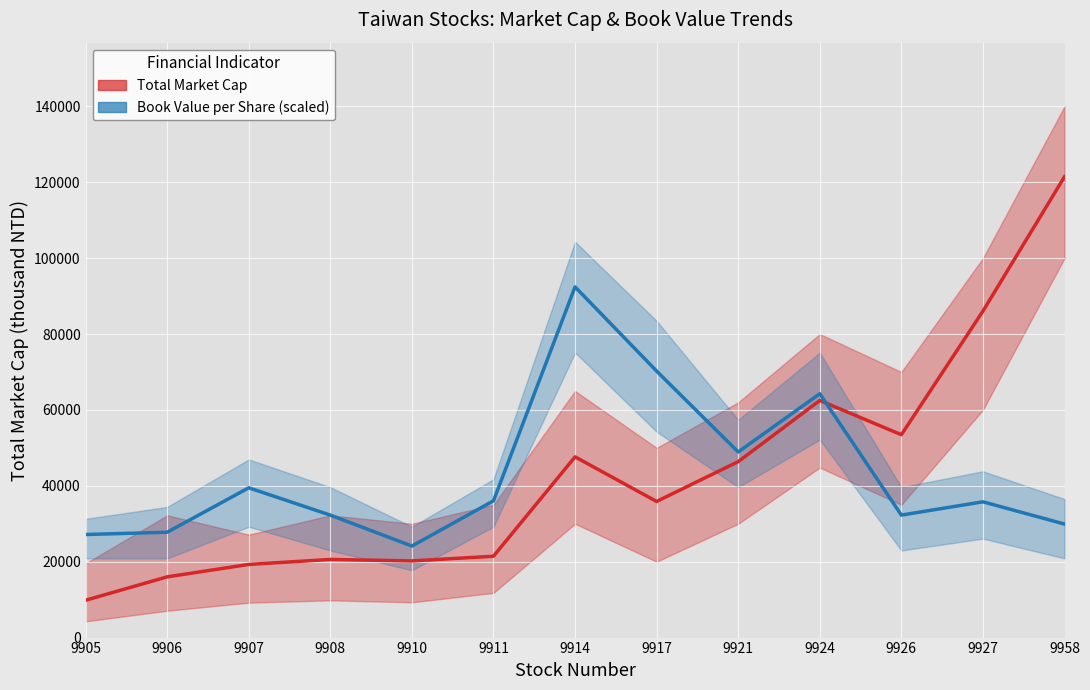

How many interior local valleys does the Book Value per Share (scaled) series have?

3